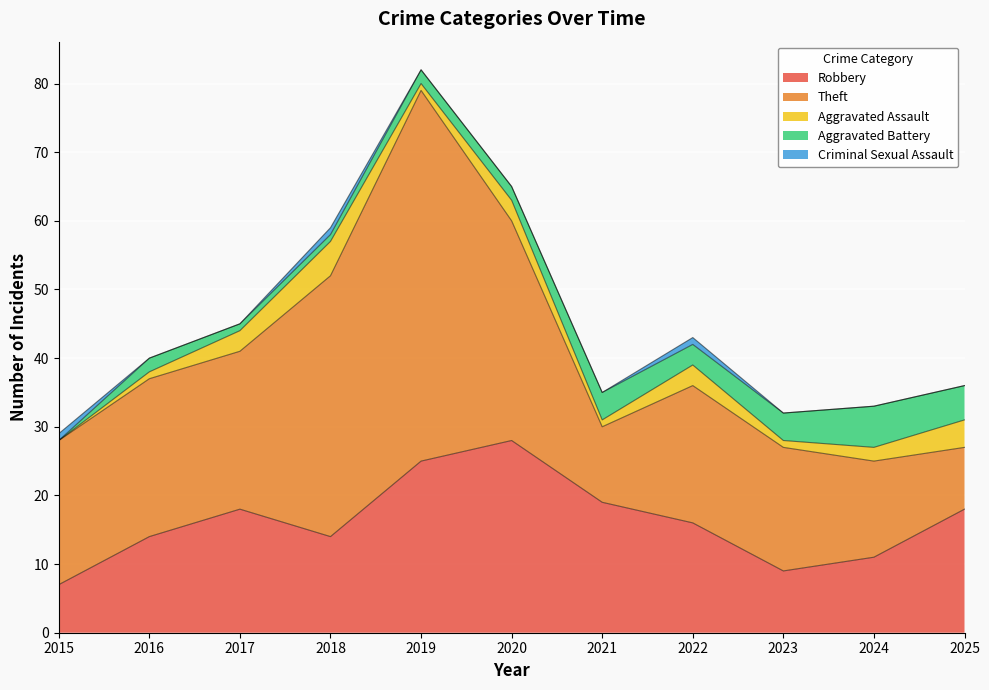

Reading left to right, extract all data points from this chart.

Robbery: 7	14	18	14	25	28	19	16	9	11	18
Theft: 21	23	23	38	54	32	11	20	18	14	9
Aggravated Assault: 0	1	3	5	1	3	1	3	1	2	4
Aggravated Battery: 0	2	1	1	2	2	4	3	4	6	5
Criminal Sexual Assault: 1	0	0	1	0	0	0	1	0	0	0